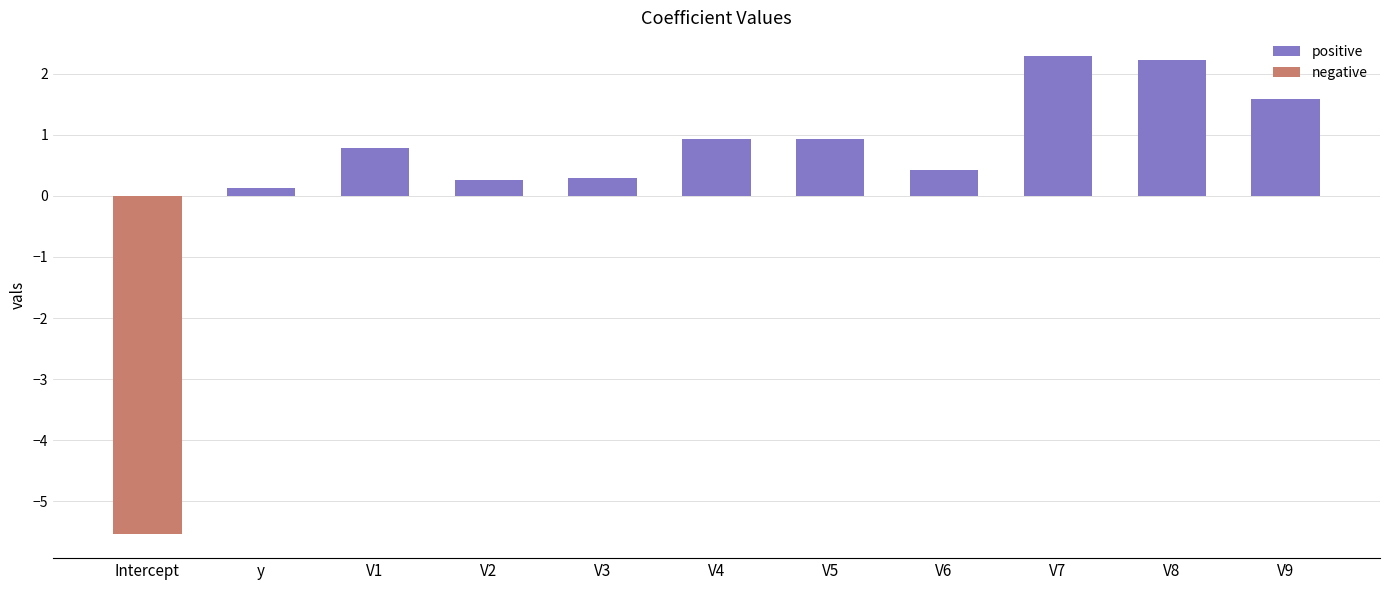

The chart shows a value of 1.6 at V7. True or false?

False